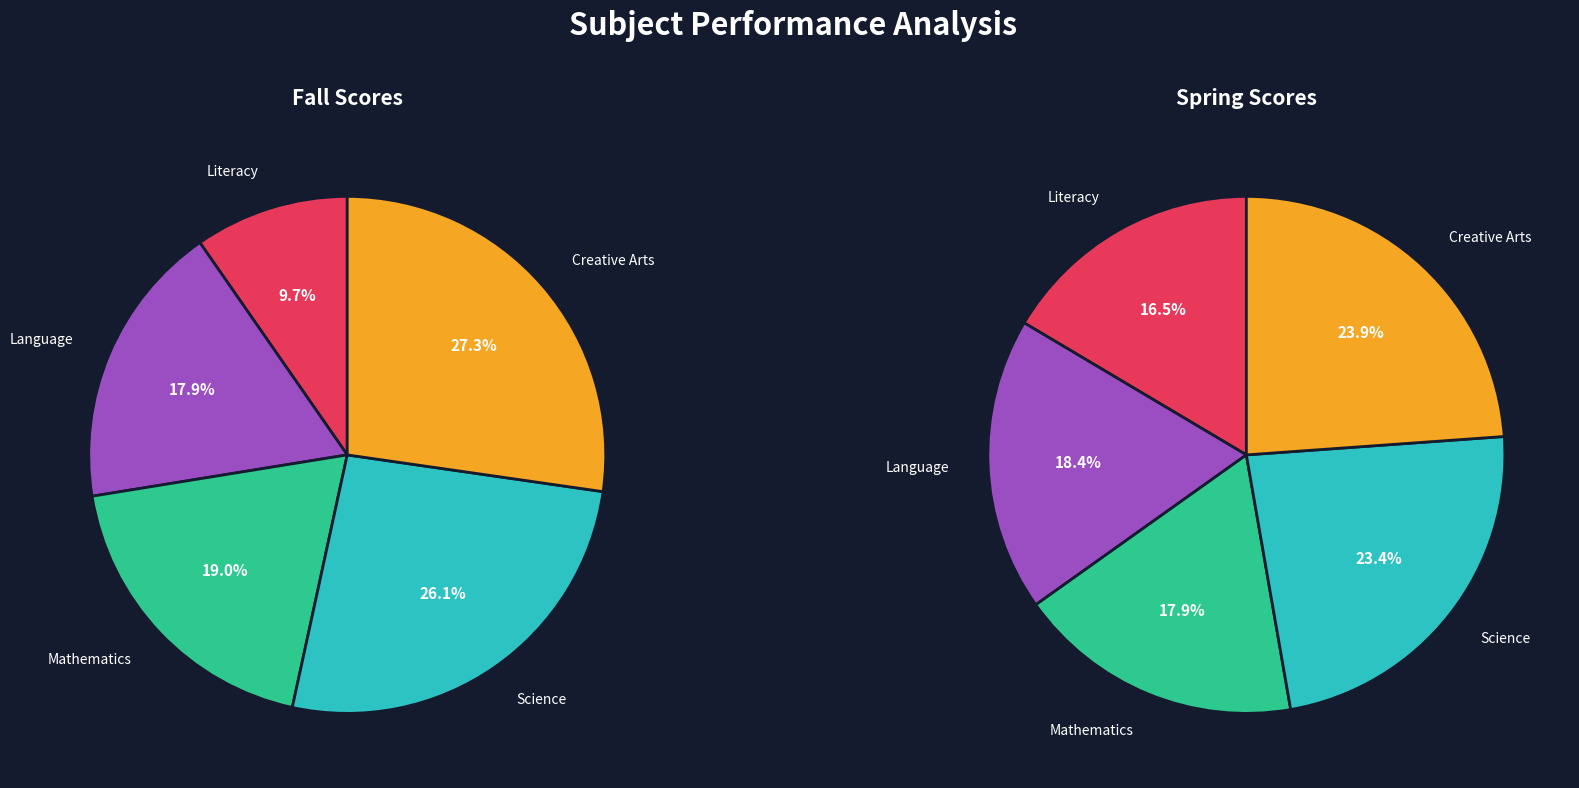

Count the number of slices in the pie.

5